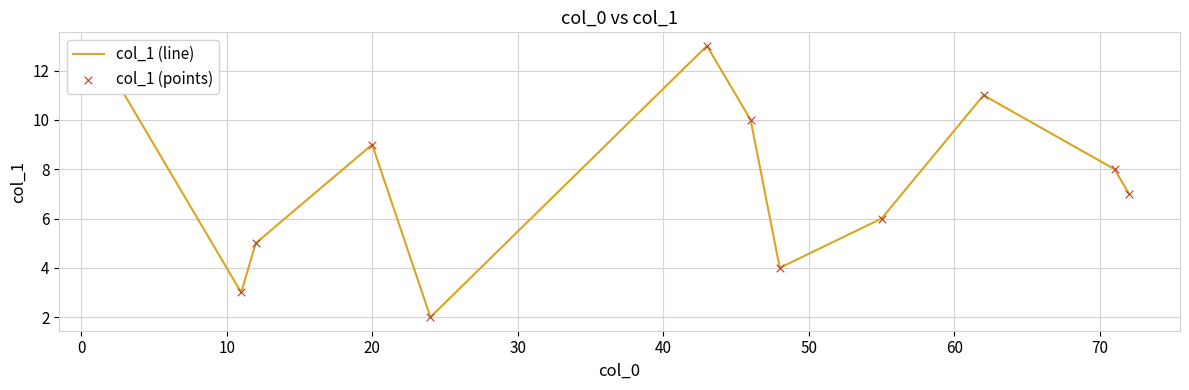

What is the difference between the maximum and minimum values?

11